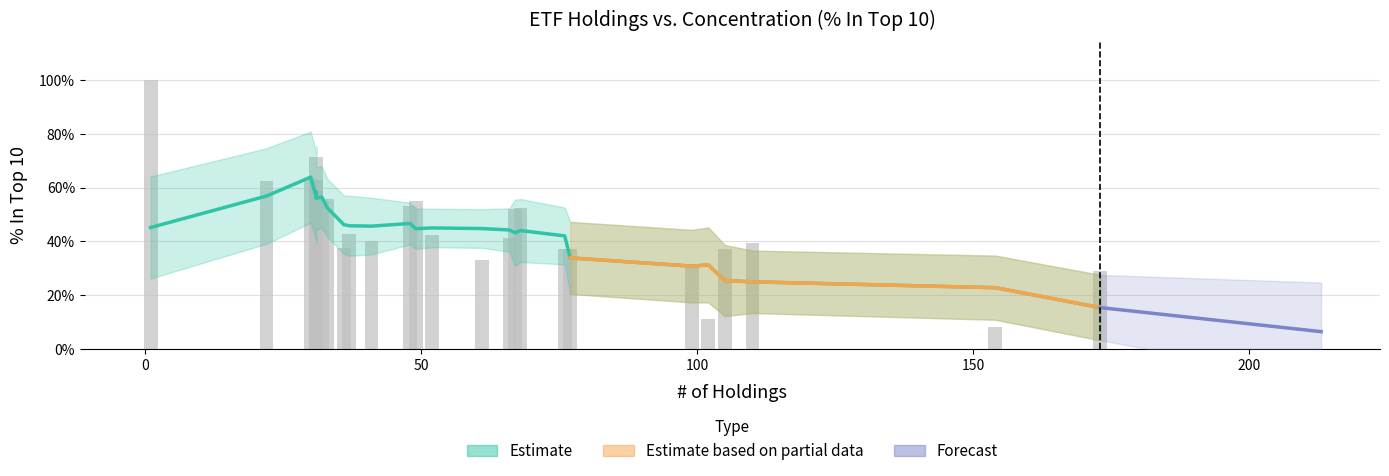

Are the bars horizontal?

No